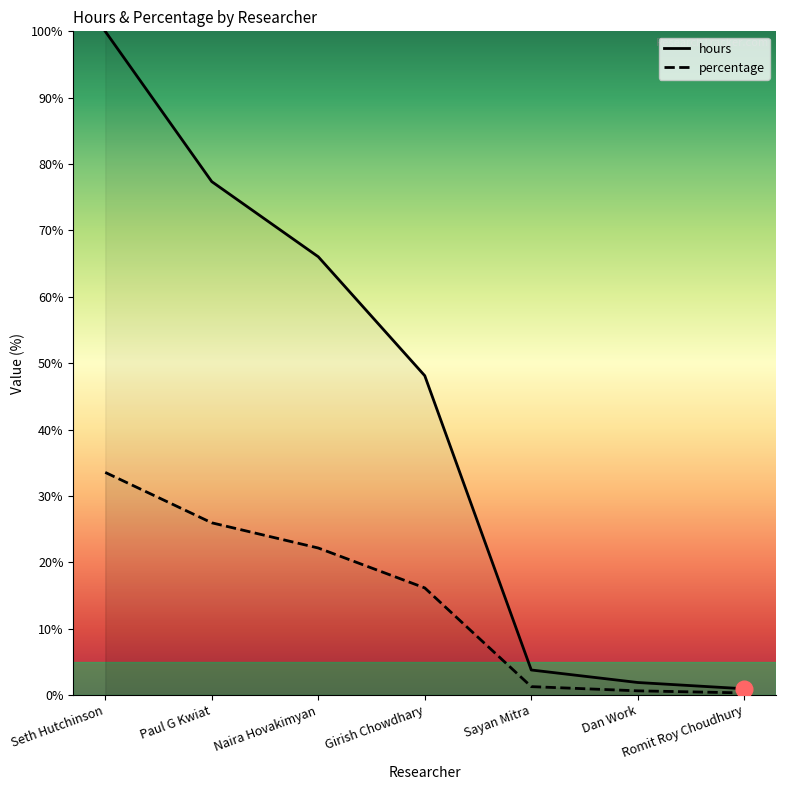

Is it true that percentage equals 0.4 at Romit Roy Choudhury?

False